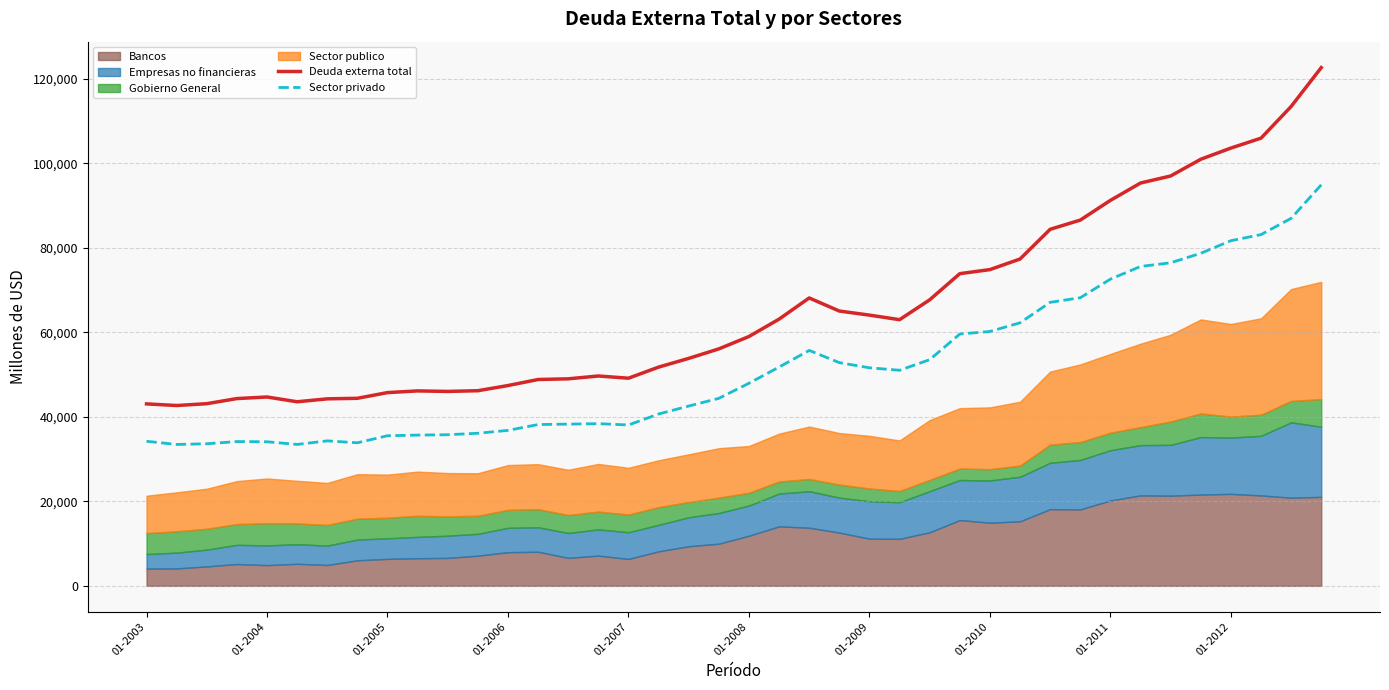

At which category is the sum across all series the highest?

39